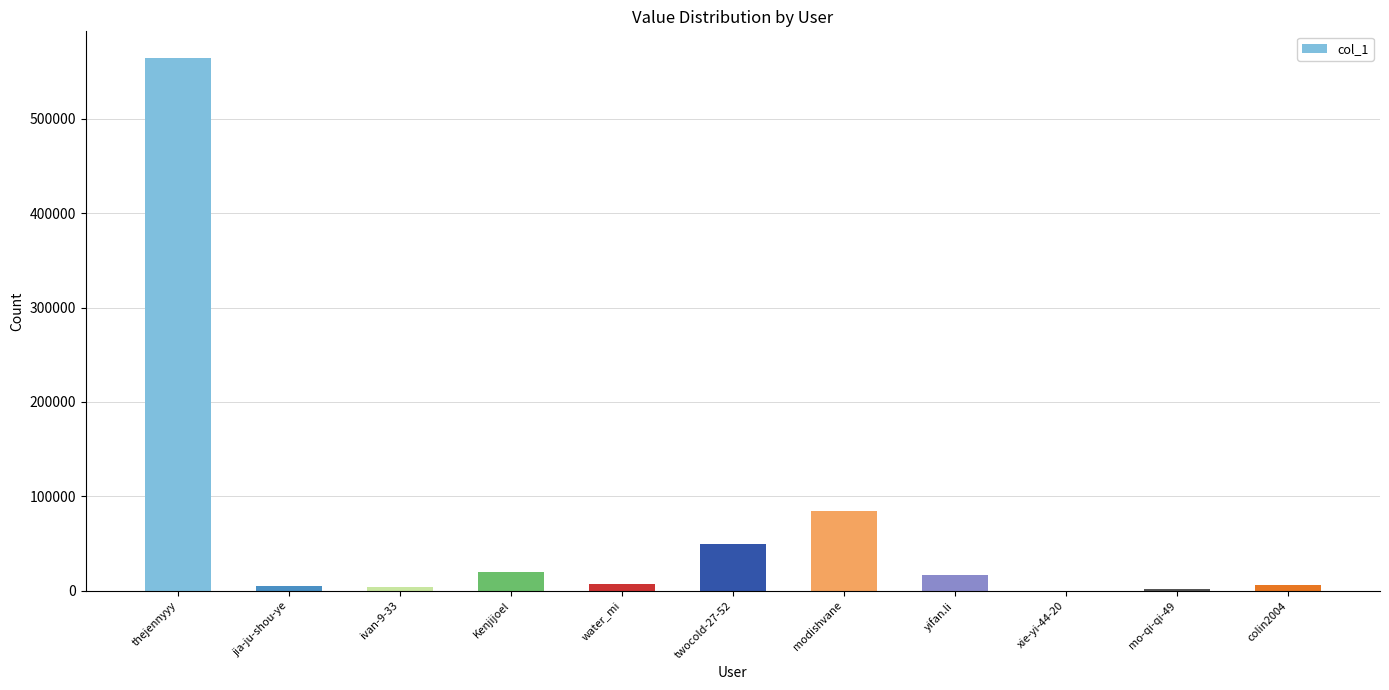

The value at thejennyyy is 357358. True or false?

False